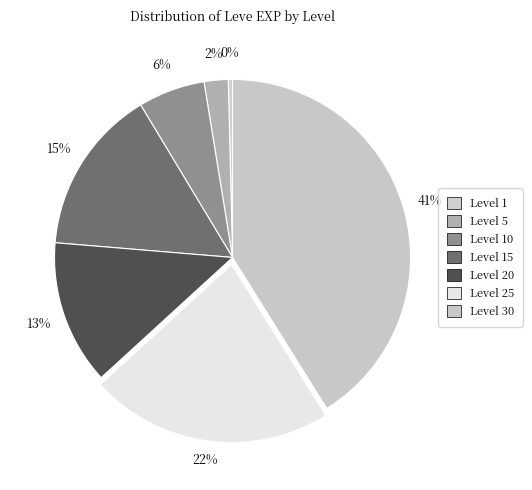

What is the ratio of the value at Level 15 to the value at Level 30?

0.4